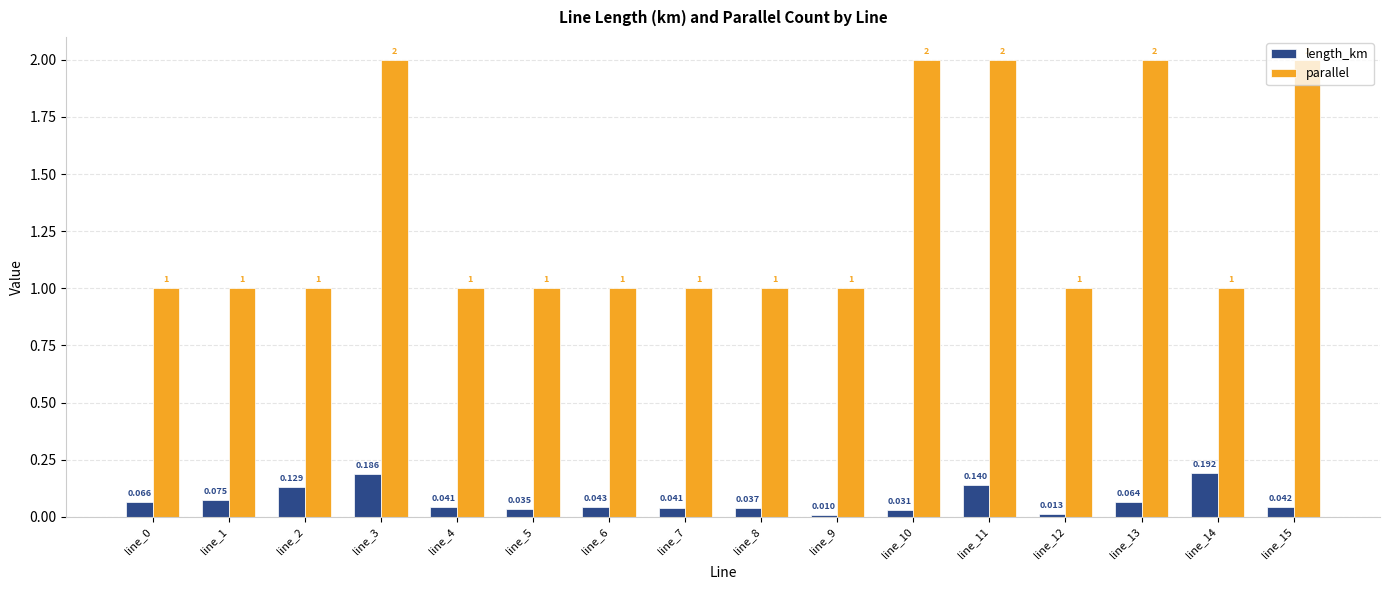

How many parallel values are between 1 and 2?

16